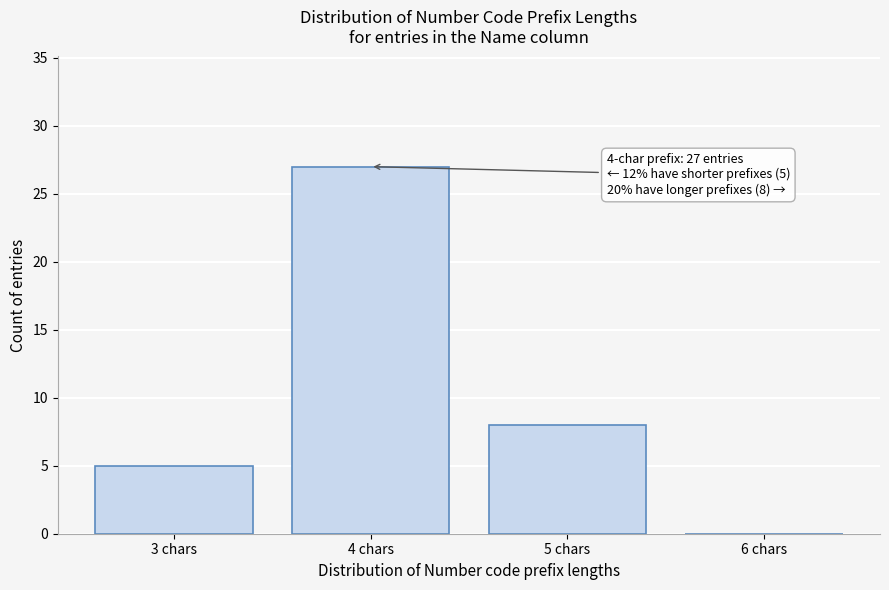

Reading right to left, what are all the values shown in this chart?

6 chars=0	5 chars=8	4 chars=27	3 chars=5